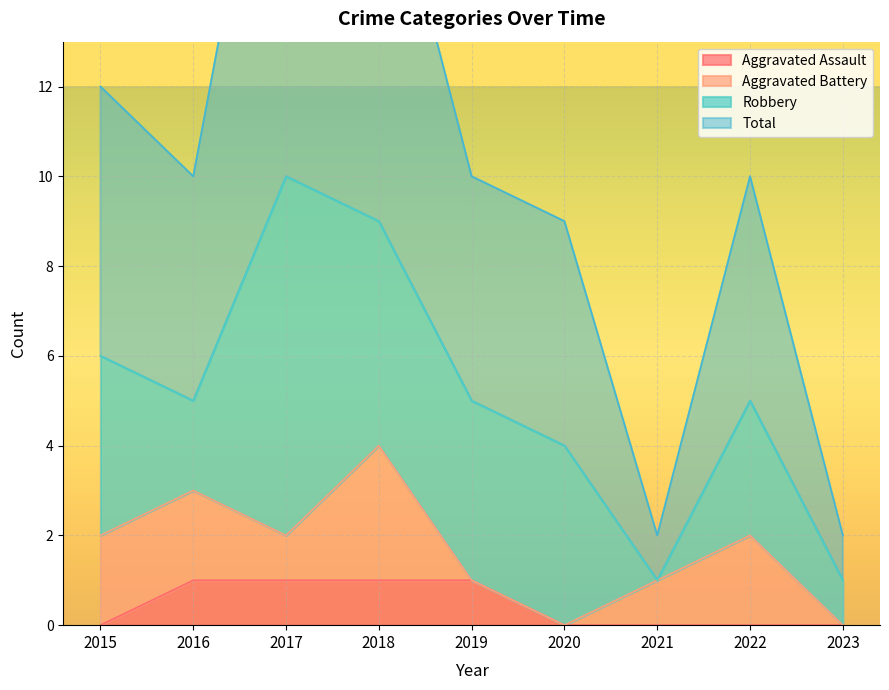

Is it true that Aggravated Assault equals 1 at 2018?

True